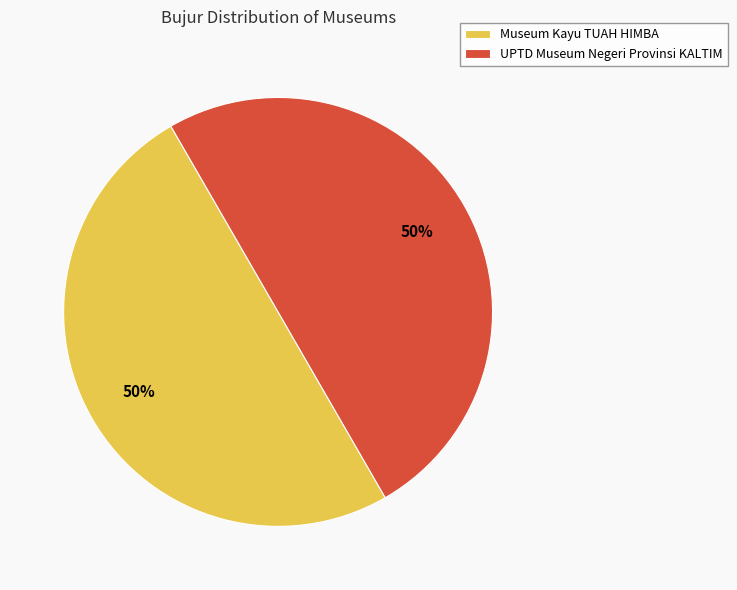

To the nearest percent, what is the average slice percentage?

50%